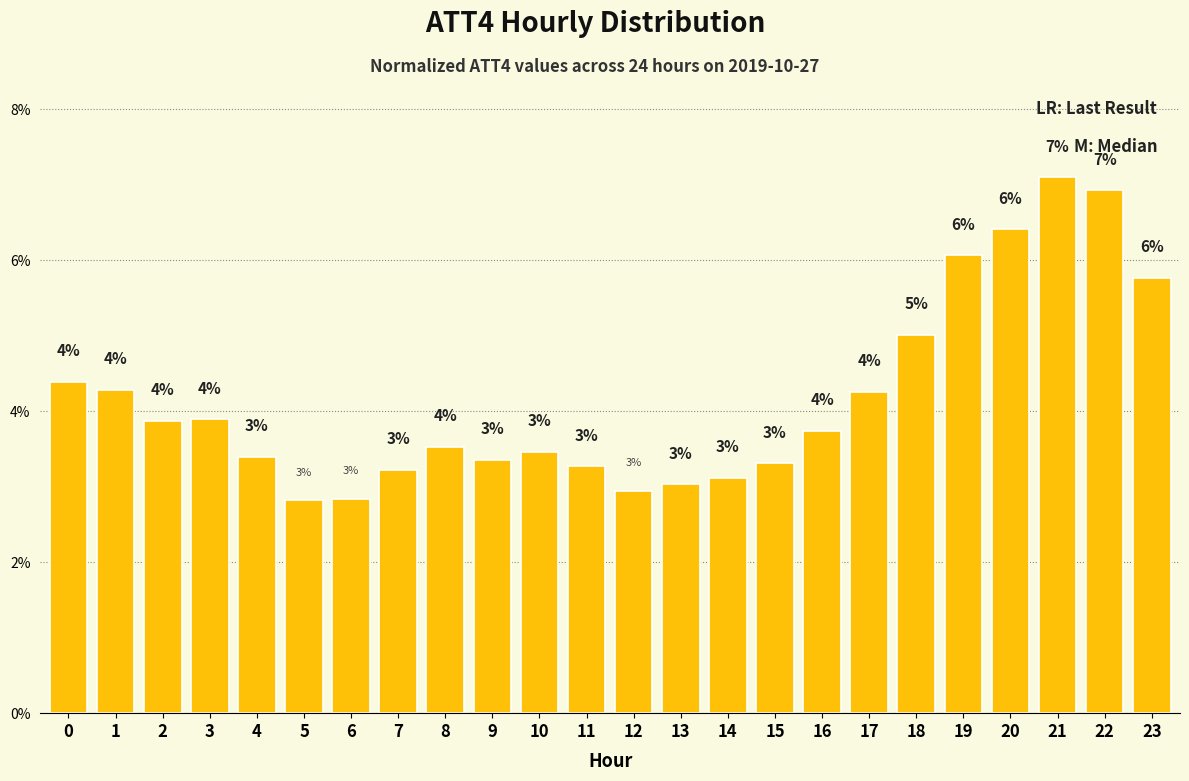

At which category does the chart reach its peak across all series?

21